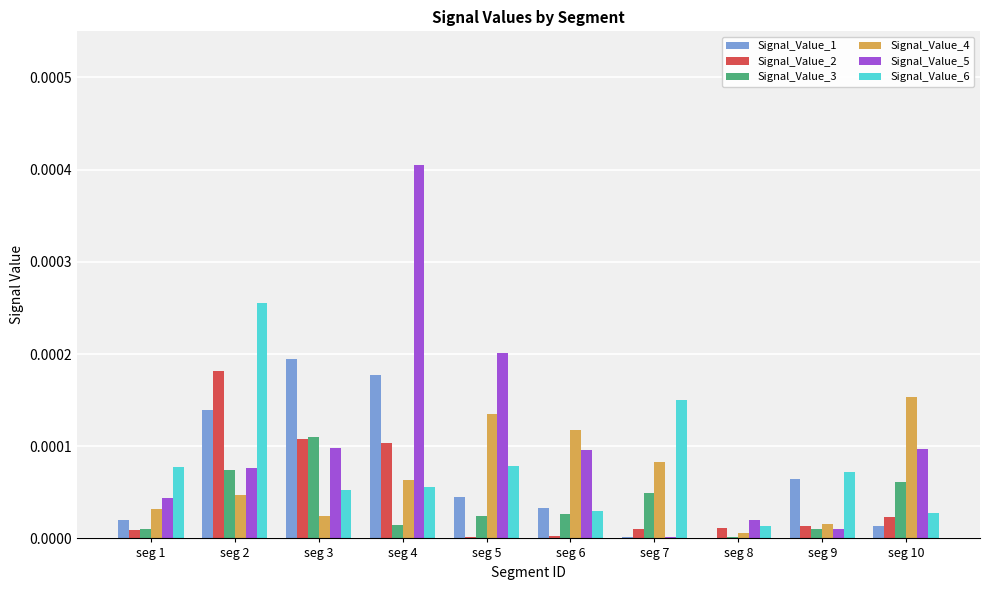

The value of Signal_Value_3 at seg 9 is 0.0. True or false?

True